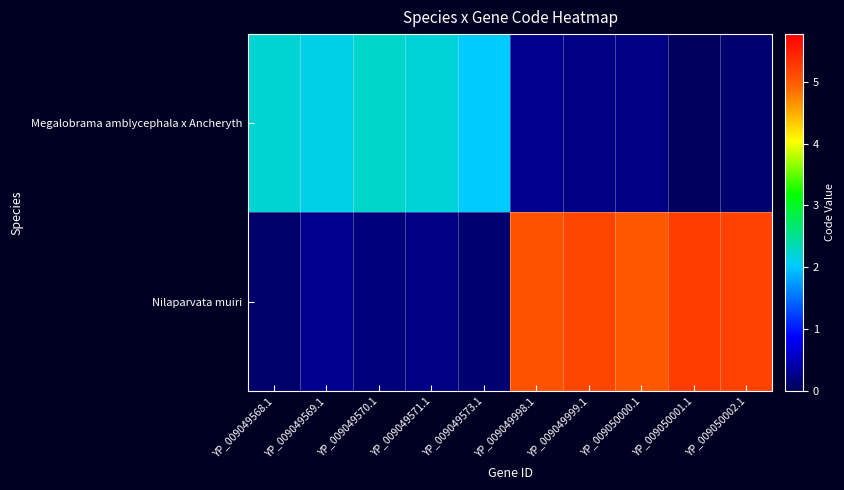

Between YP_009049568.1 and YP_009050002.1, which series saw the biggest shift?

Nilaparvata muiri